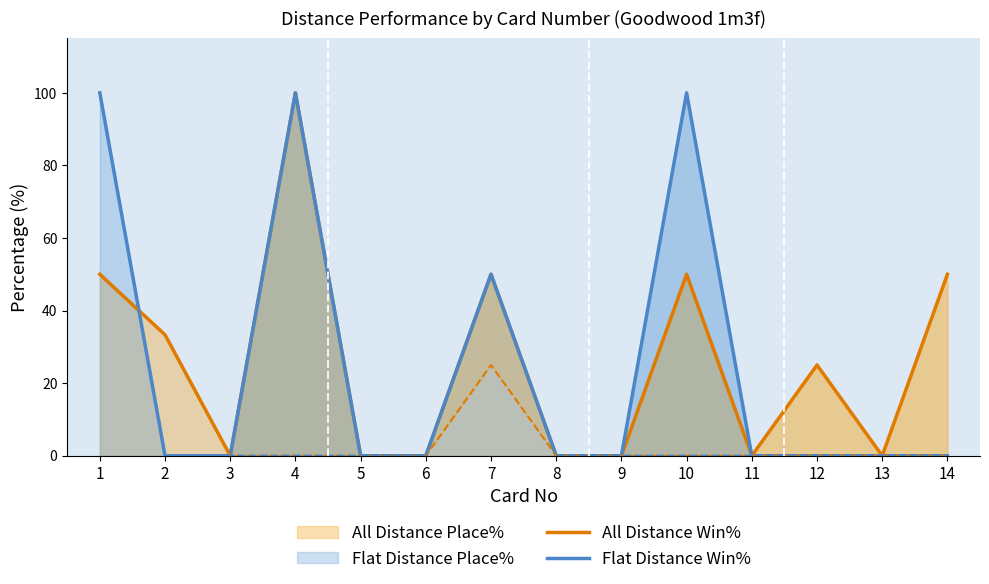

At which label does All Distance Place% reach its peak?

4